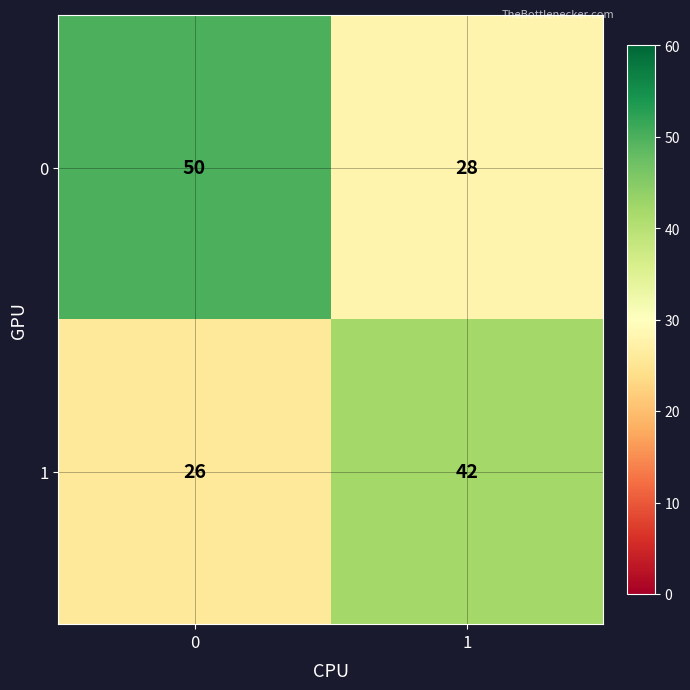

Reading right to left, what are all the values shown in this chart?

0: 28	50
1: 42	26